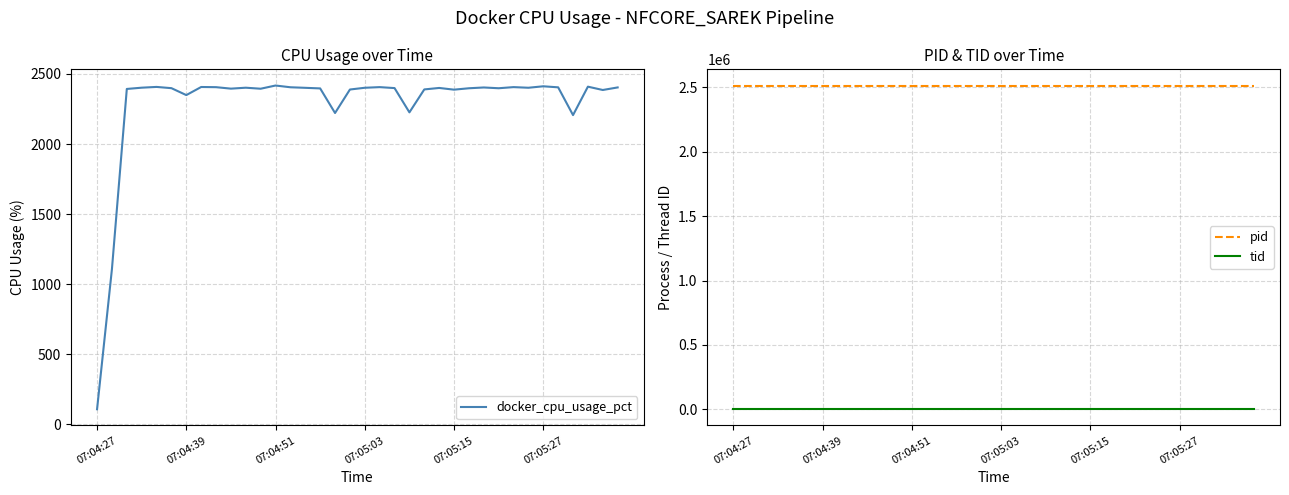

True or false: tid and docker_cpu_usage_pct intersect in this chart.

True